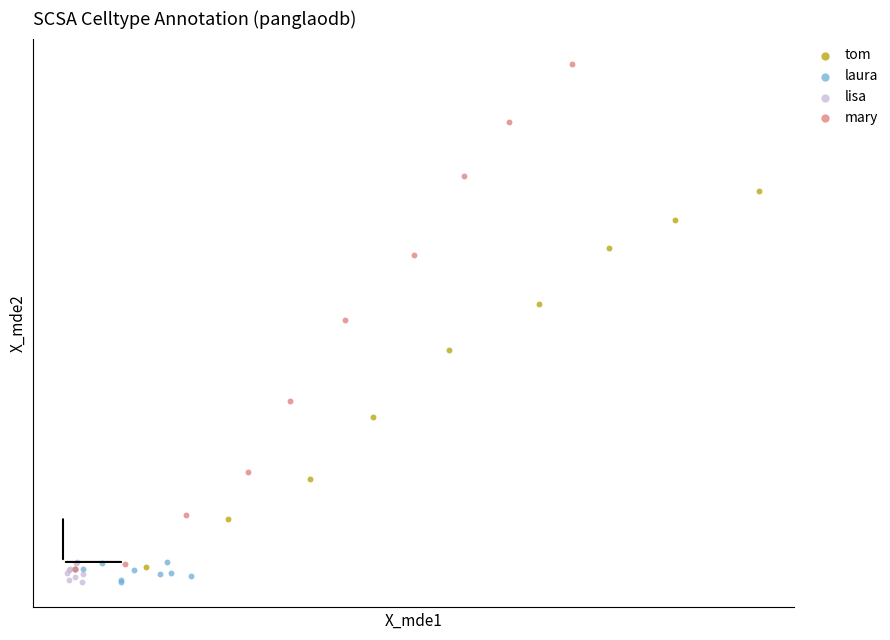

Which series contains the highest Y value?

mary